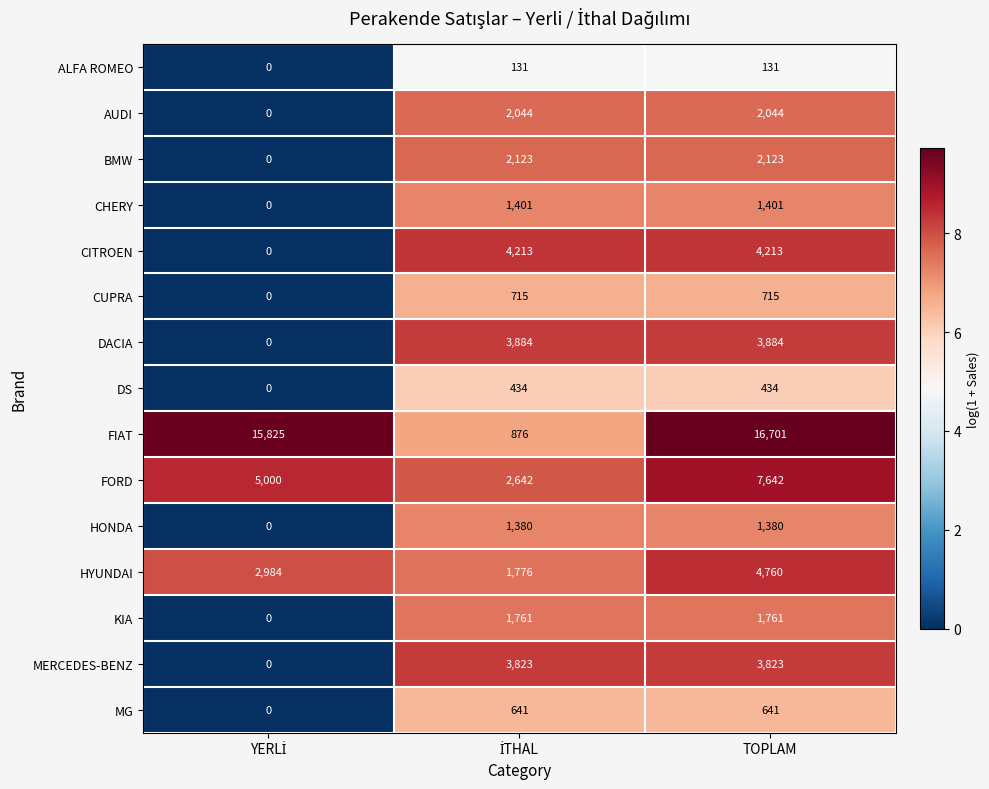

Which series has the largest range (max minus min)?

FIAT